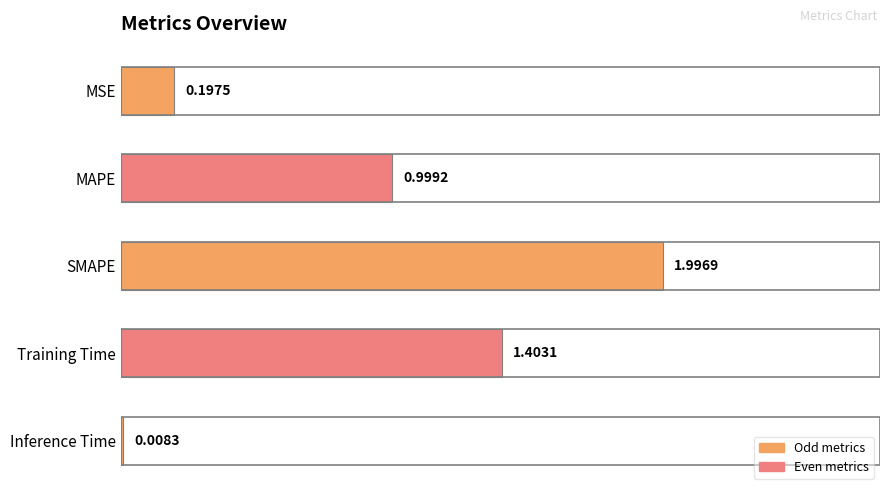

Between Training Time and MAPE, which is larger?

Training Time